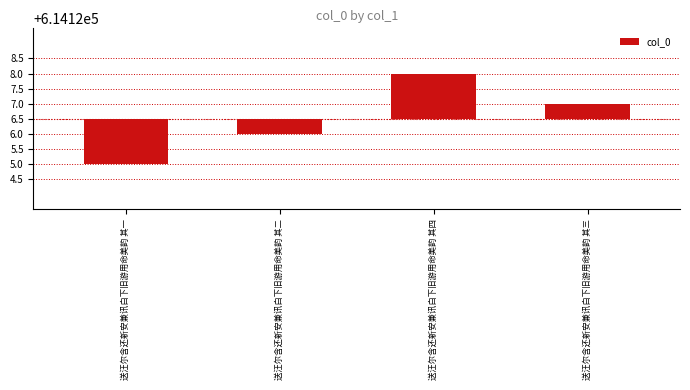

List the labels in order of value, smallest first.

送汪尔含还新安兼讯白下旧游用命美韵 其一, 送汪尔含还新安兼讯白下旧游用命美韵 其二, 送汪尔含还新安兼讯白下旧游用命美韵 其三, 送汪尔含还新安兼讯白下旧游用命美韵 其四